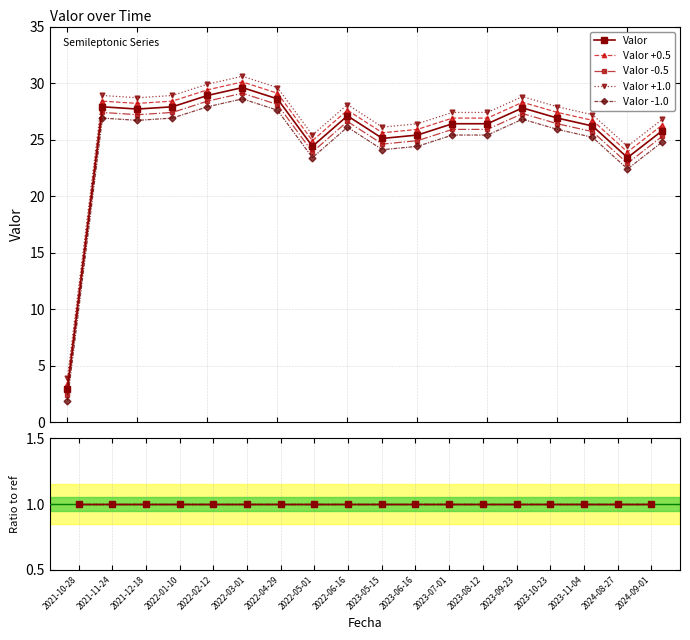

Is this an area chart (filled region under the line)?

No